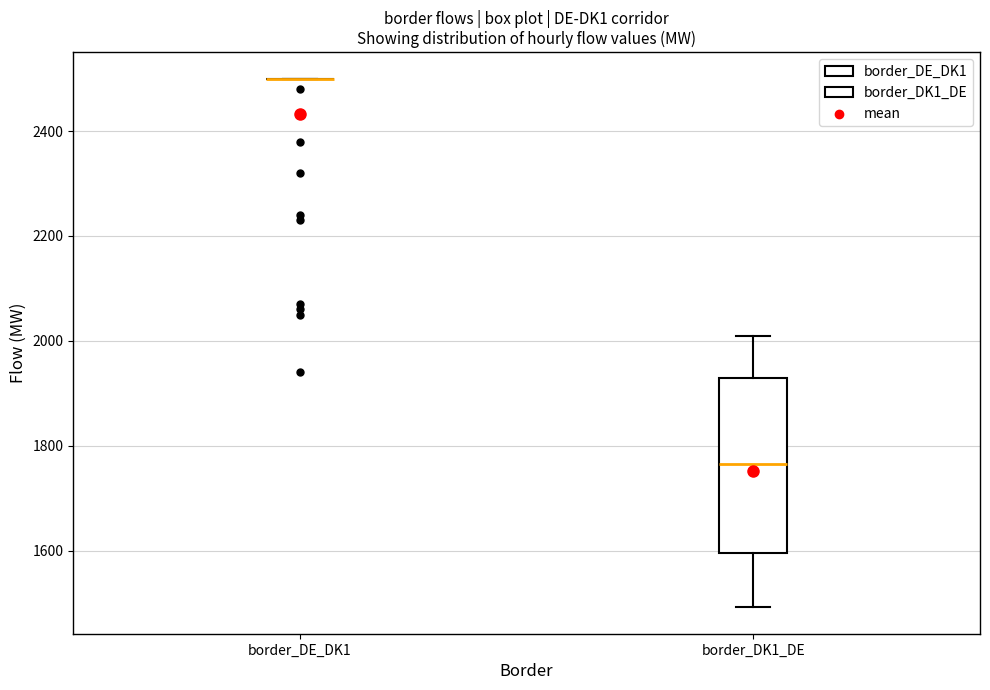

Reading left to right, read every box against the y-axis: the position of its median line, the range the box covers, and the ends of its whiskers. The values are not printed on the chart, so give them approximately, as read against the axis.

border_DE_DK1: box collapsed to a line at 2500, whiskers 2500 to 2500
border_DK1_DE: median 1760, box 1600 to 1940, whiskers 1500 to 2020